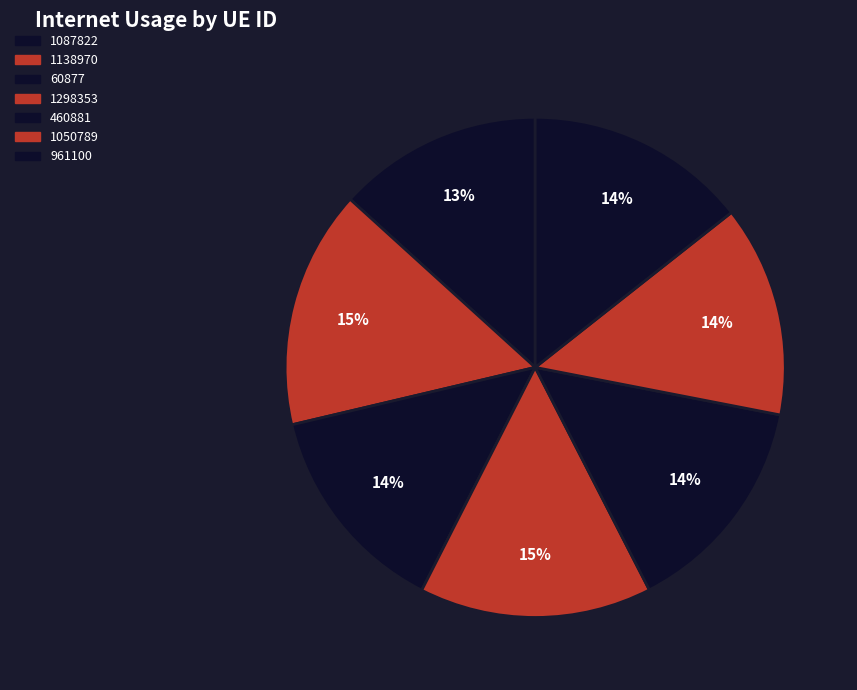

Rank the categories by value from highest to lowest.

1138970, 1298353, 460881, 961100, 60877, 1050789, 1087822